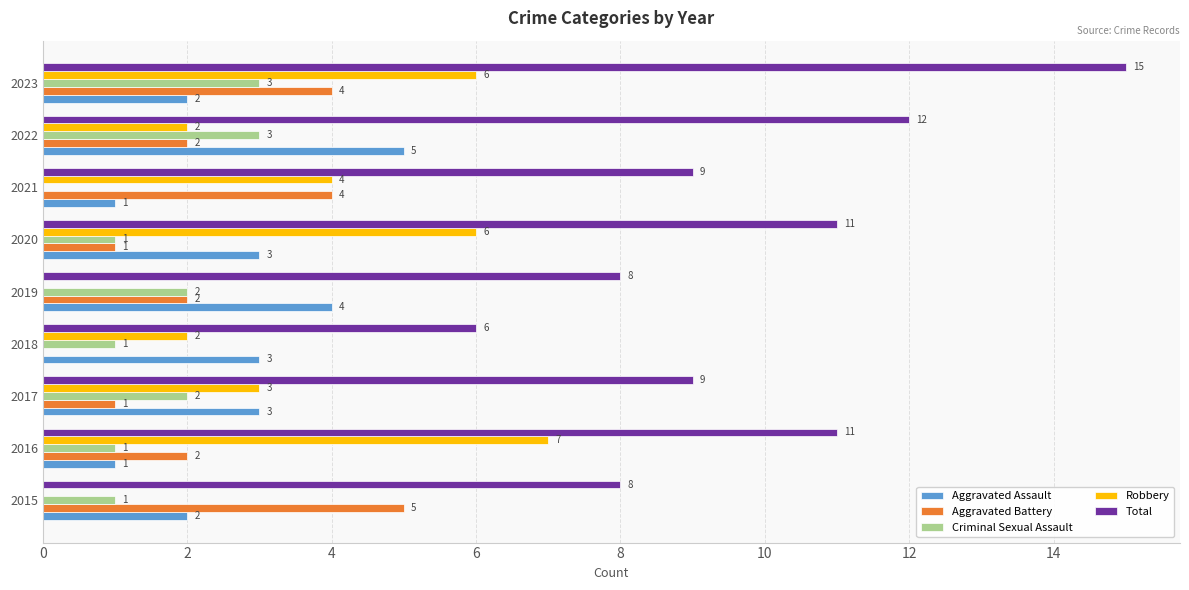

What is the sum of all Criminal Sexual Assault values?

14